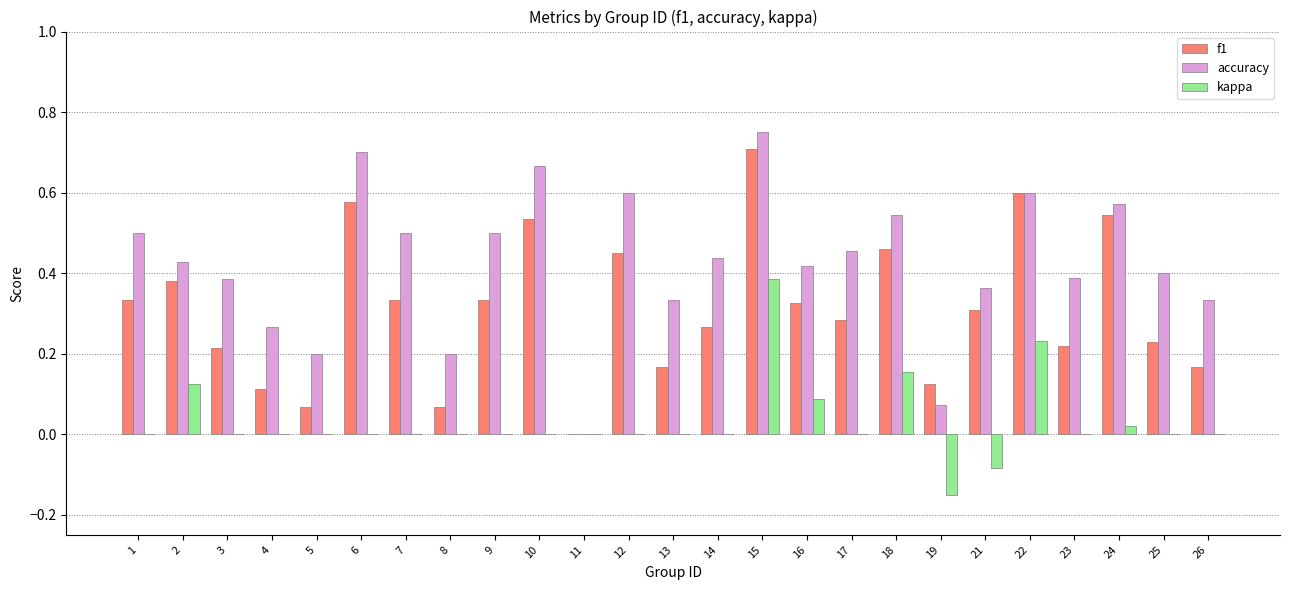

What is the sum of all f1 values?

7.8